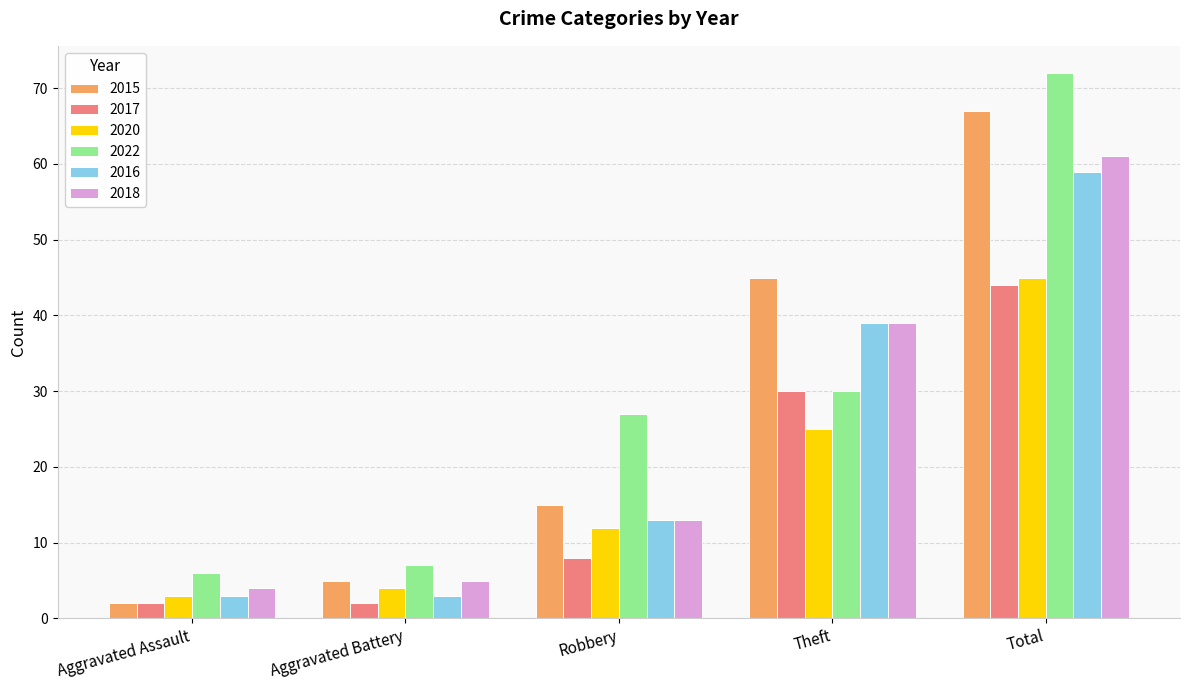

What is the difference between the highest and lowest values at Robbery?

19